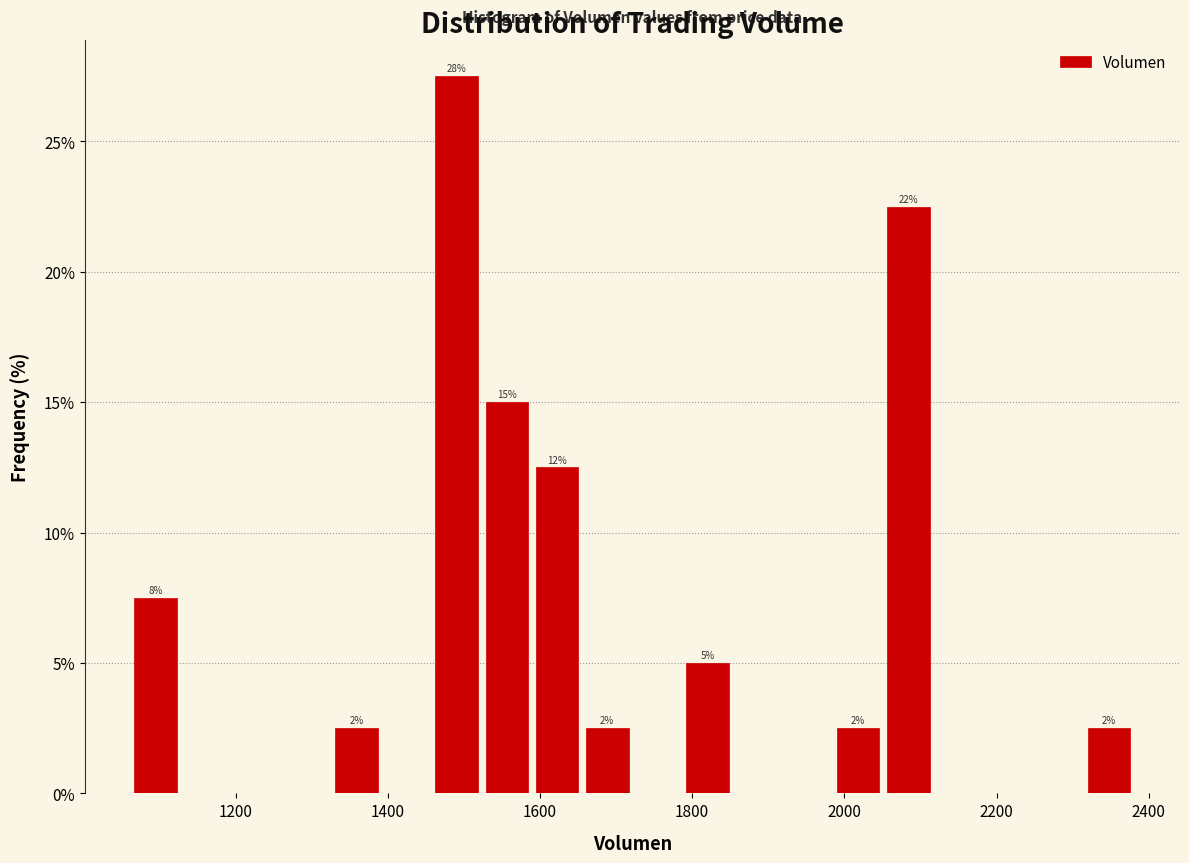

Around what value on the x-axis is the tallest bar? Give the approximate position of its centre, as read against the axis.

1500